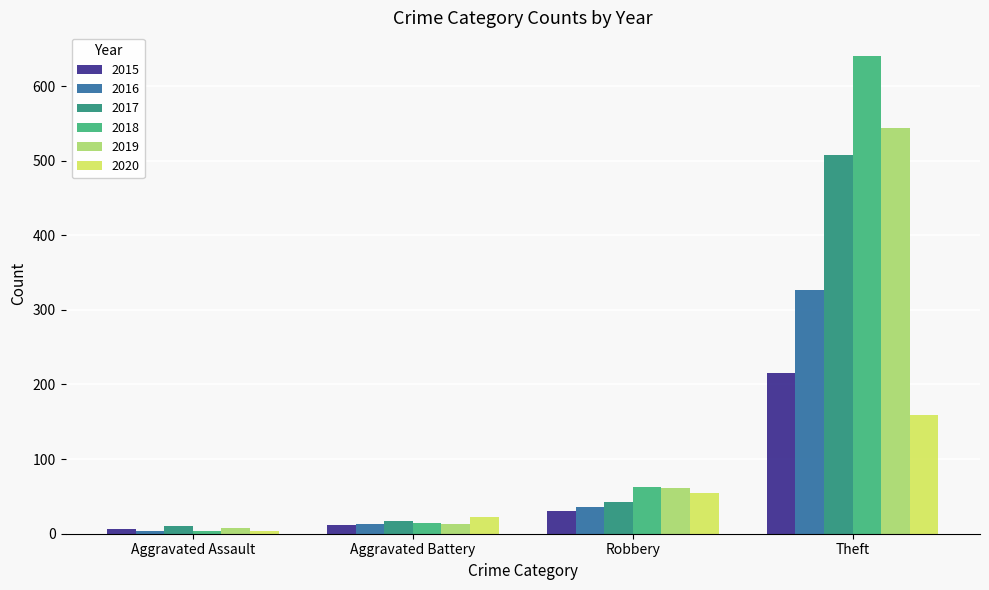

What is the label of the 2nd bar from the right?

Robbery